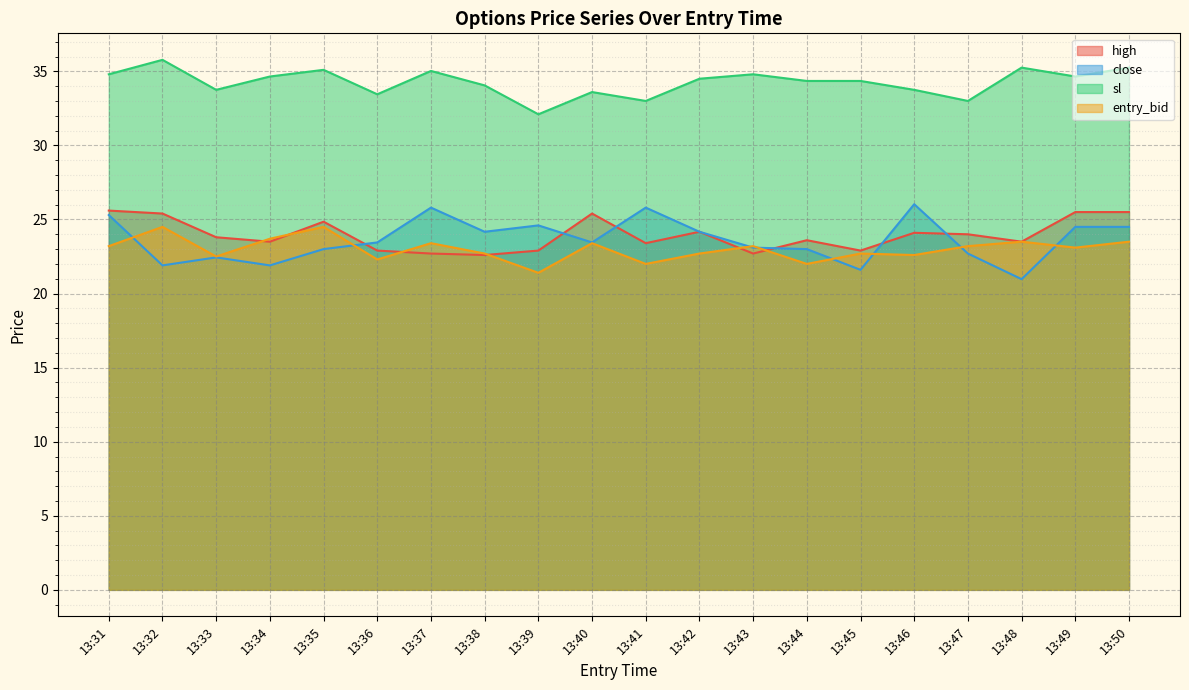

How many values in the entry_bid series exceed 23?

11